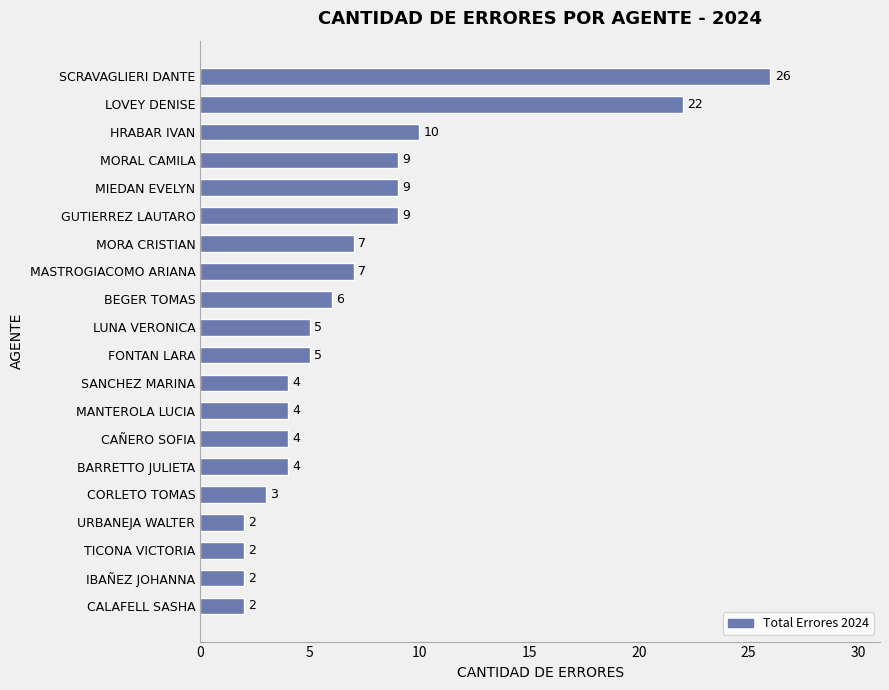

Where is the data nearest to the value 14?

HRABAR IVAN